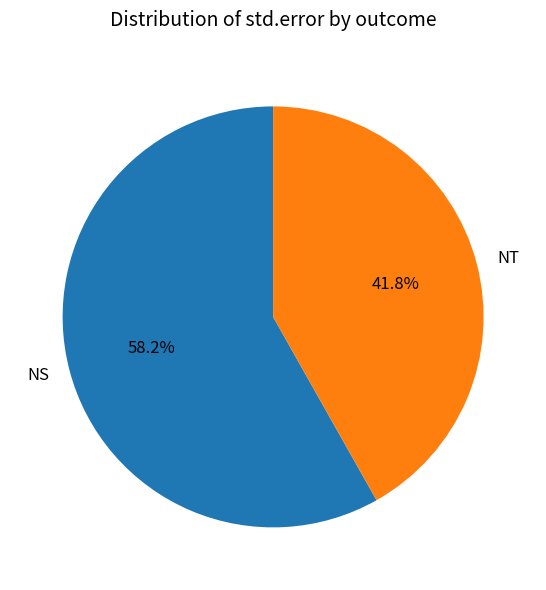

How much of the chart is everything except NT?

58.2%